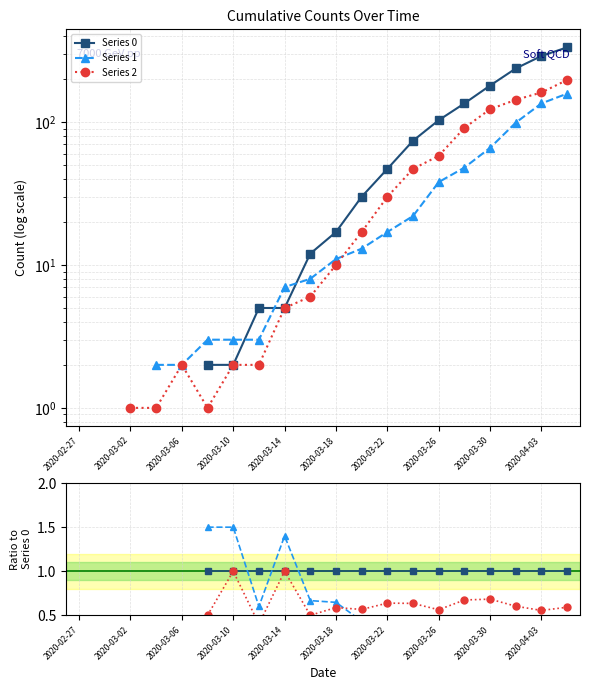

Is this an area chart (filled region under the line)?

No